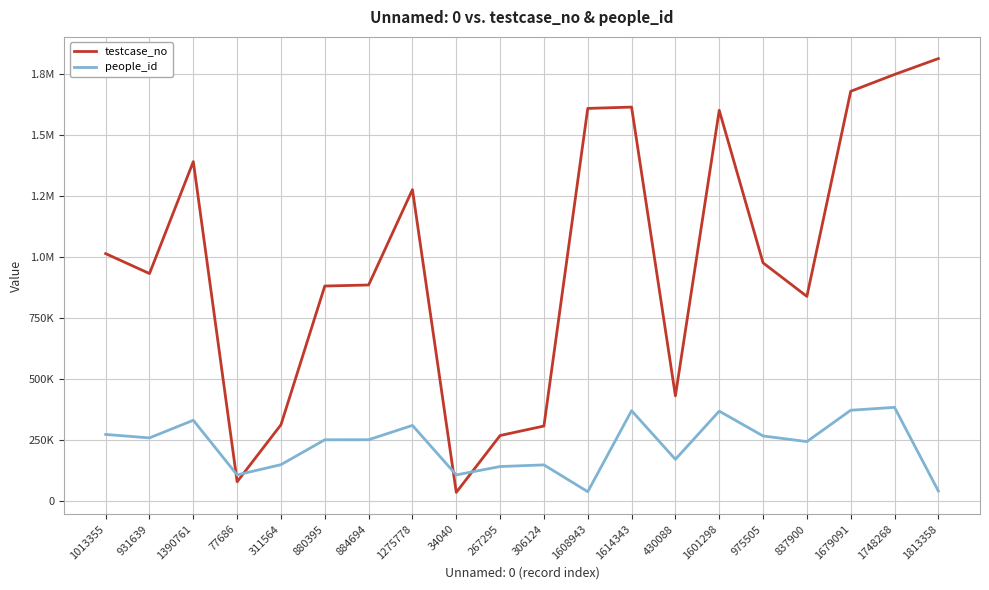

At which category does the chart reach its peak across all series?

1813358